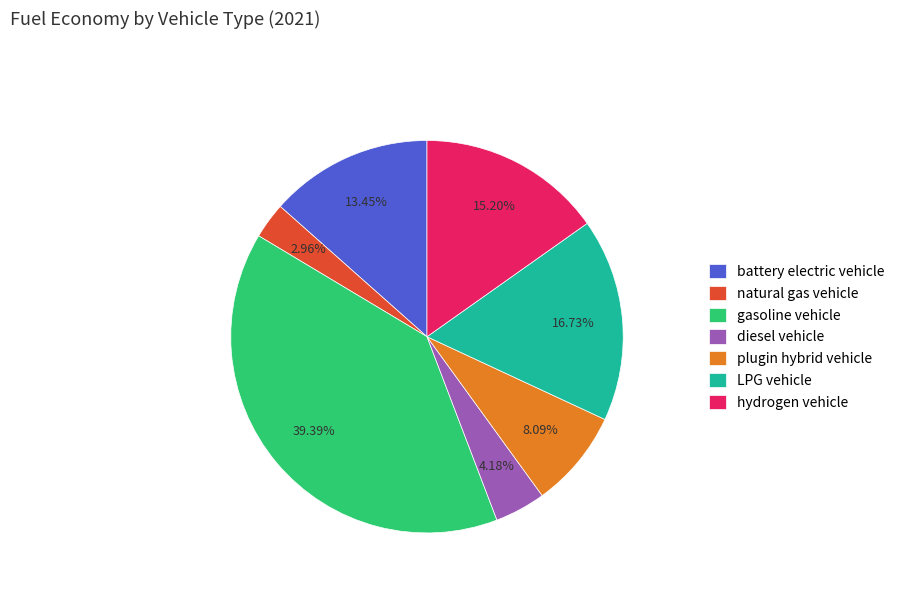

The plugin hybrid vehicle slice represents 8% of the pie. True or false?

True